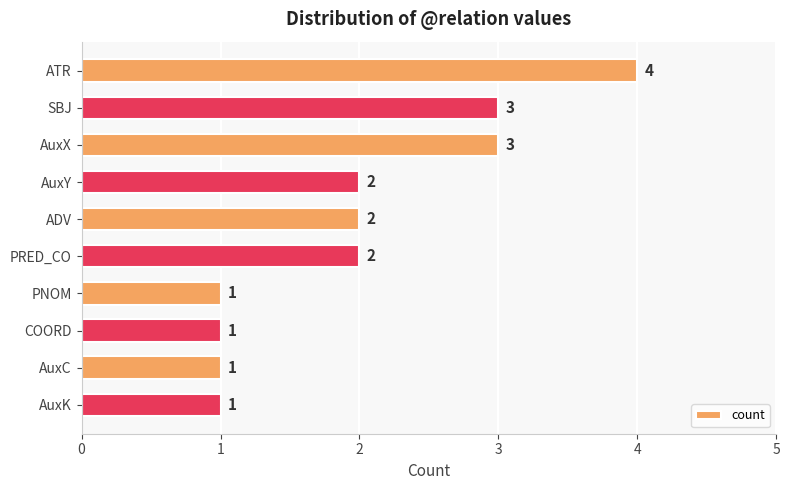

What is the ratio of the value at ATR to the value at ADV?

2.0